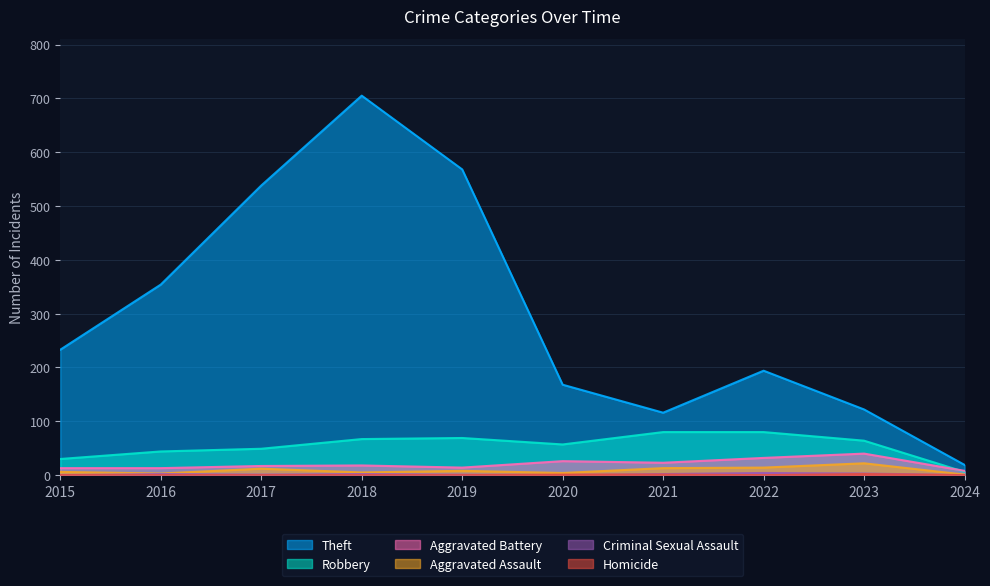

Rank the series at 2017 from highest to lowest value.

Theft, Robbery, Aggravated Battery, Aggravated Assault, Criminal Sexual Assault, Homicide